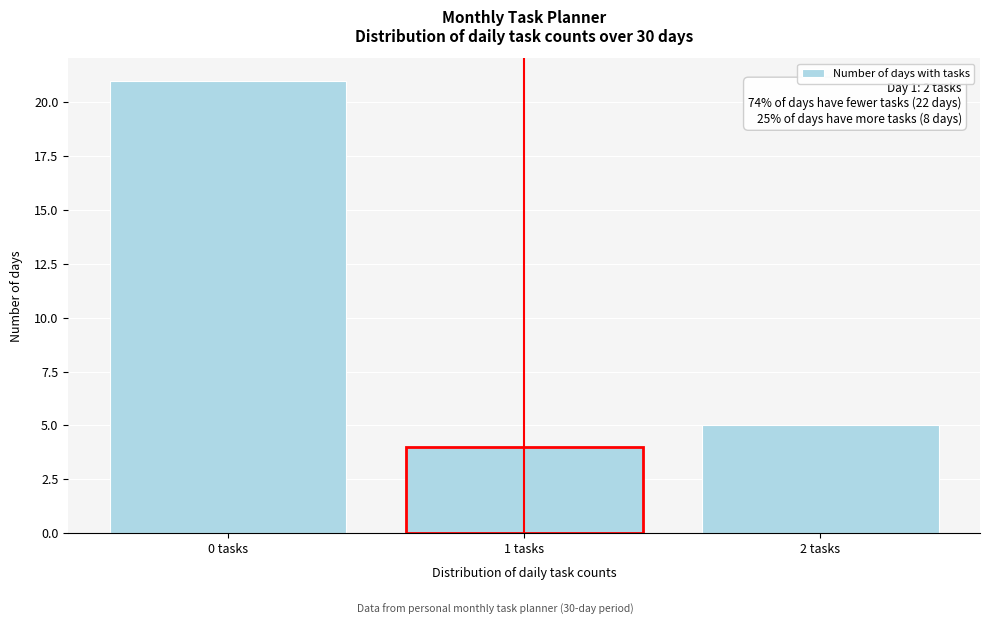

Reading left to right, transcribe all the data shown in this chart.

0 tasks=21	1 tasks=4	2 tasks=5